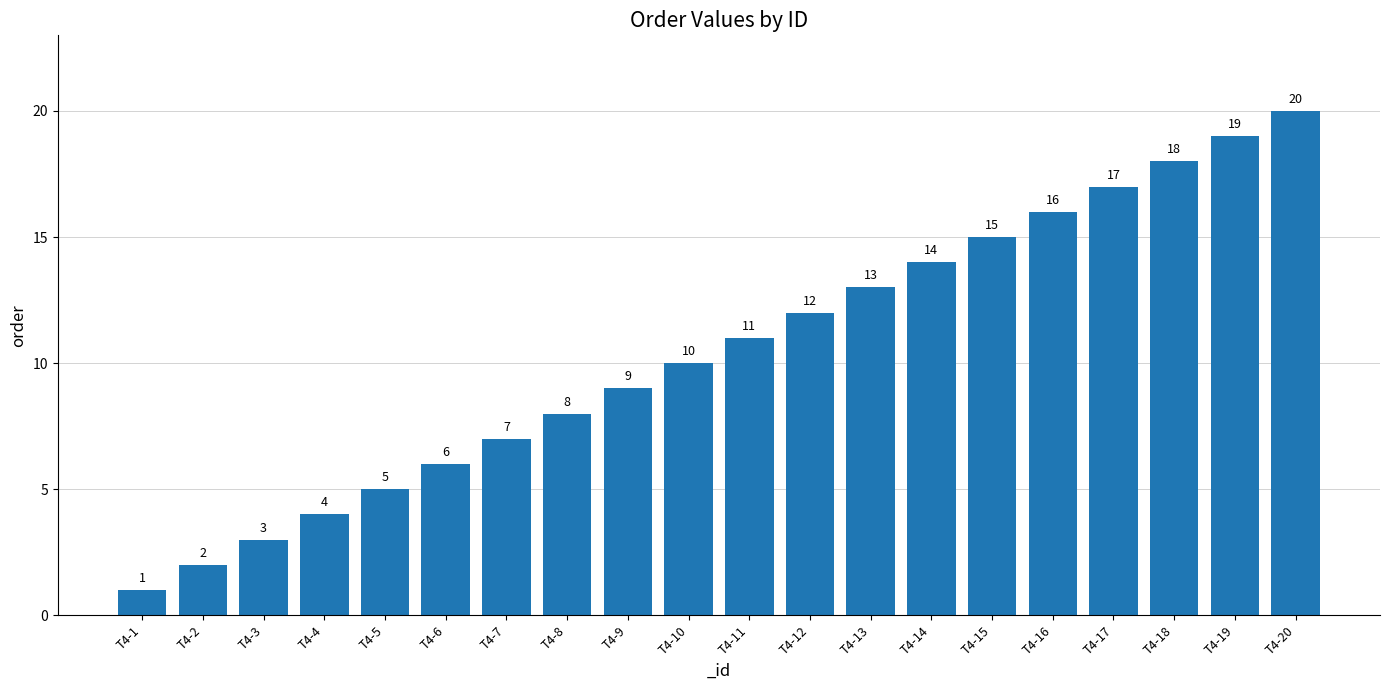

What is the value of the 17th bar from the left?

17